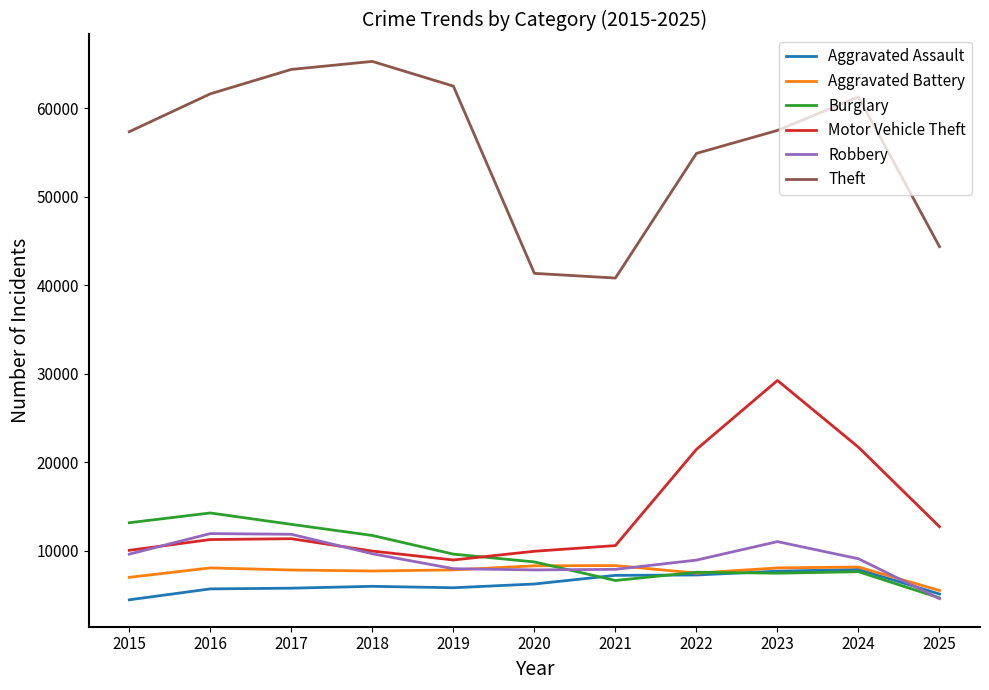

What is the greatest value displayed?

65290